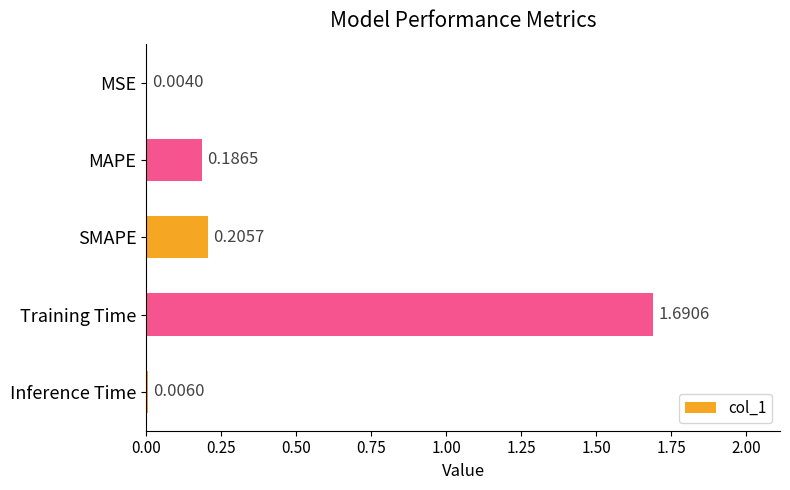

Which has a higher value, MAPE or Inference Time?

MAPE